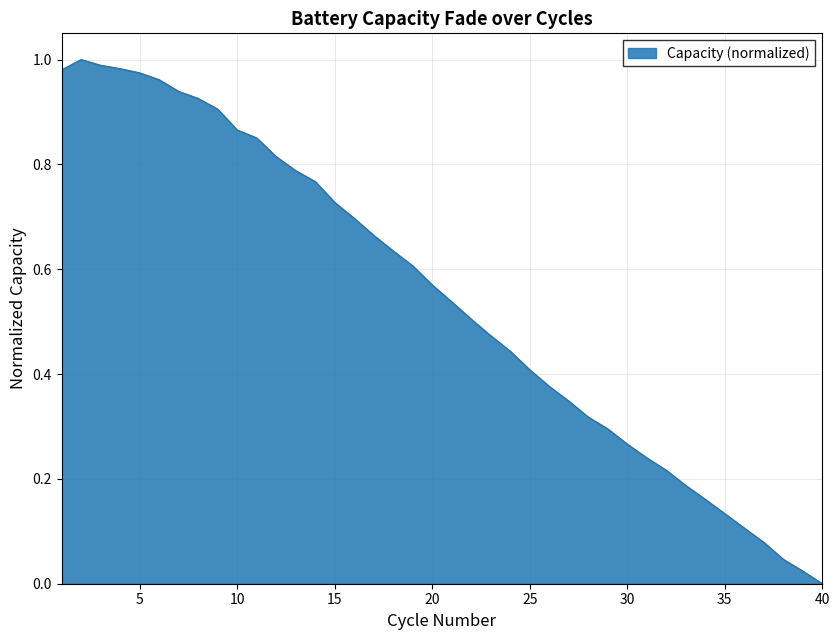

What is the sum of all values?

21.8